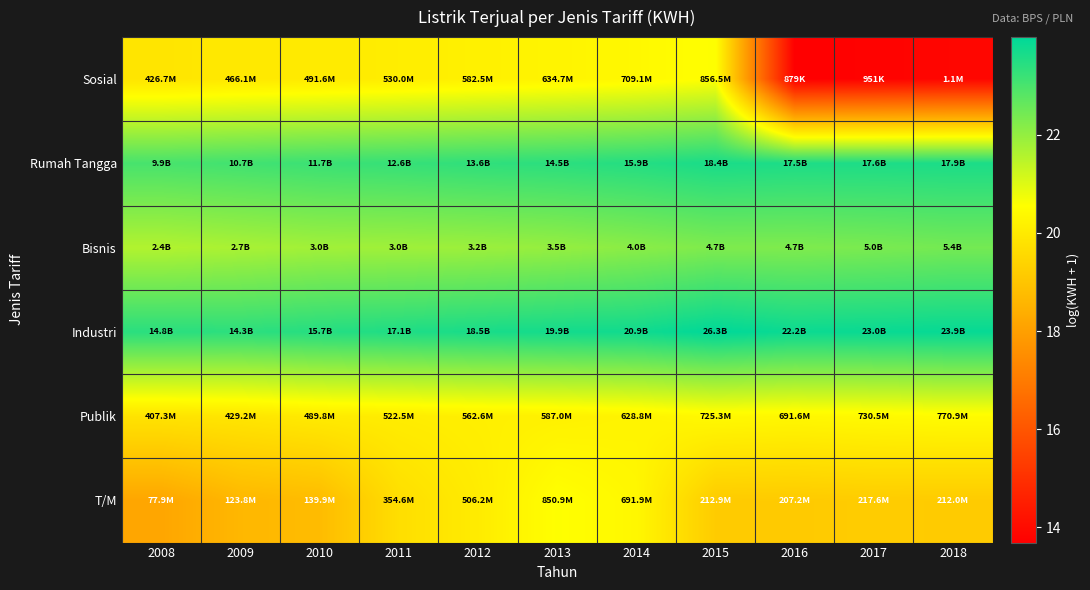

Which label corresponds to the largest value in the chart?

2015